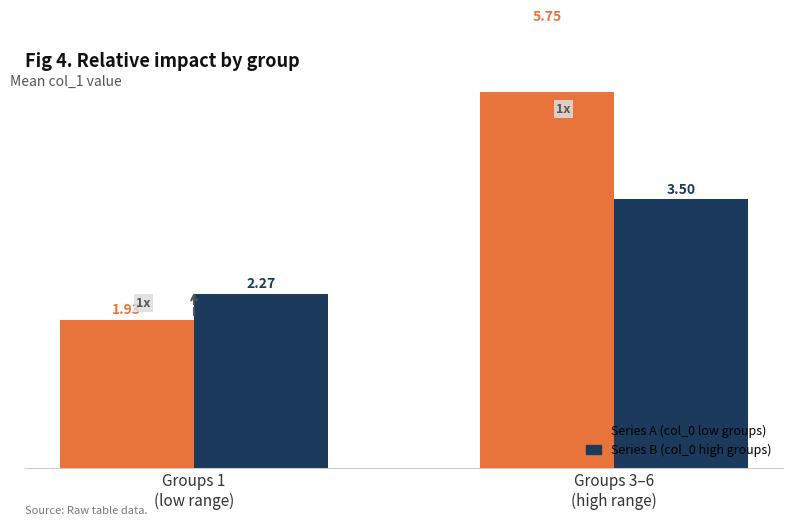

At which label does col_0 (Series A) first exceed 5?

Groups 3–6
(high range)